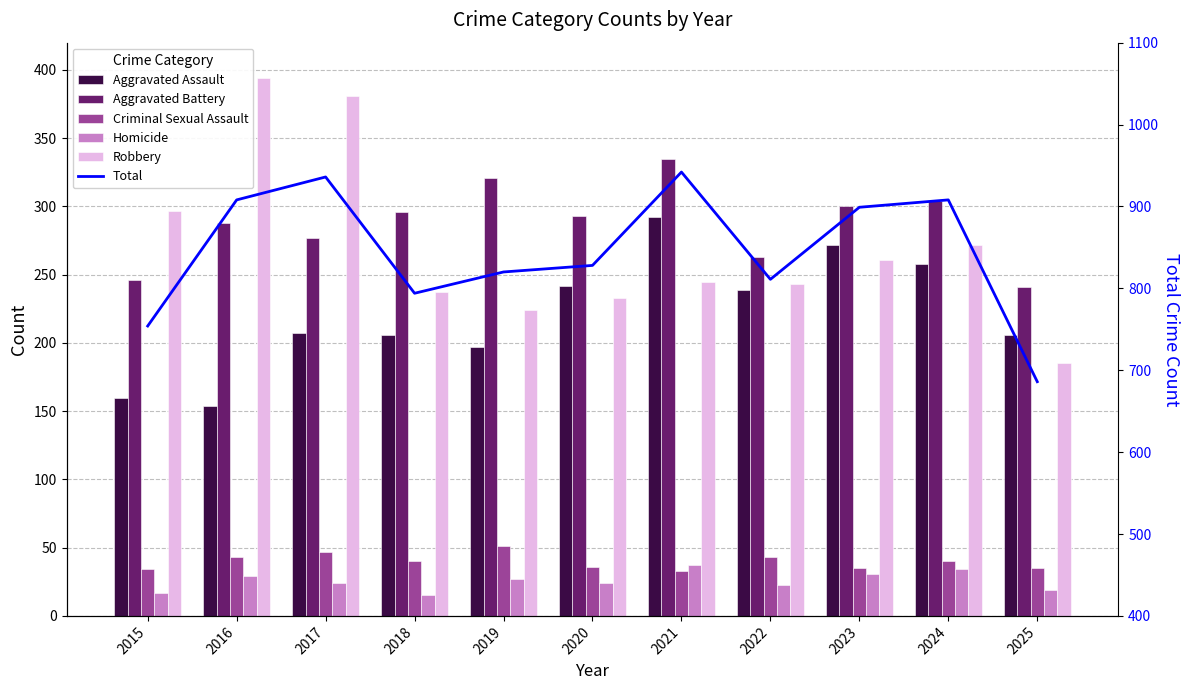

Where is Criminal Sexual Assault nearest to the value 42?

2016